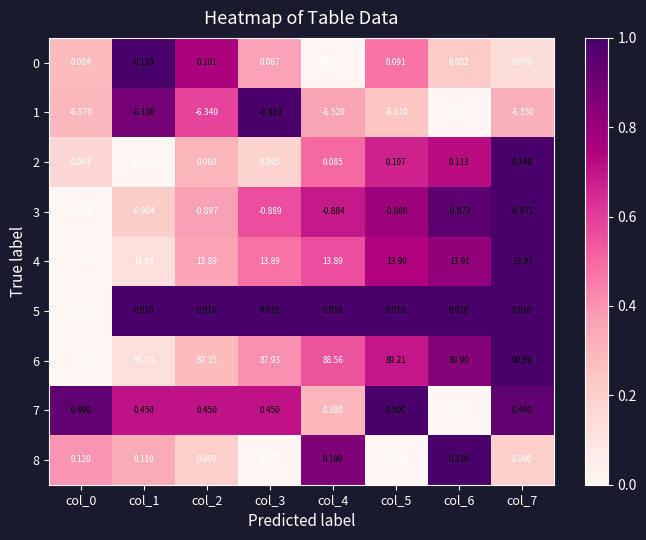

At how many categories does at least one series exceed 0?

8